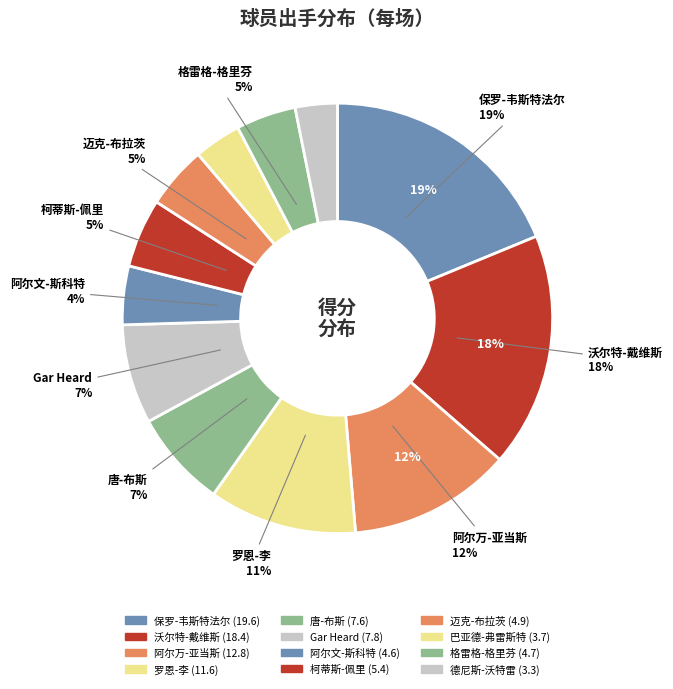

To the nearest percent, what is the difference between the largest and smallest slice percentages?

16%